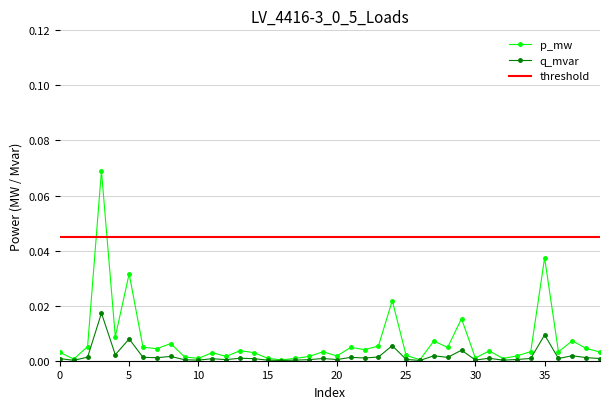

The q_mvar series shows 0.0 at 30. True or false?

False